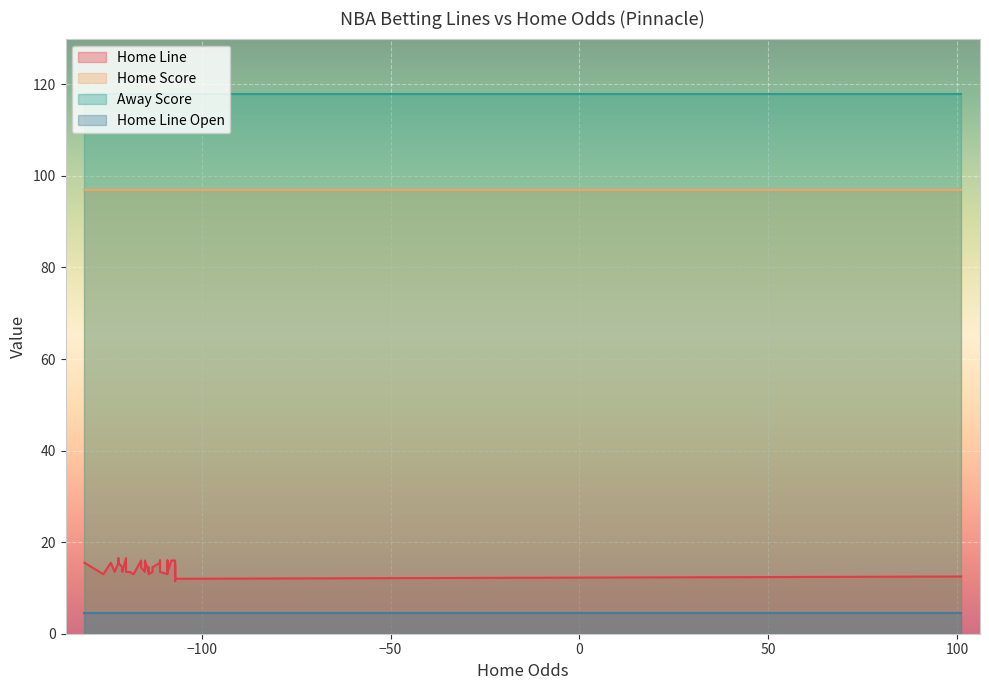

How many series are shown in this chart?

4